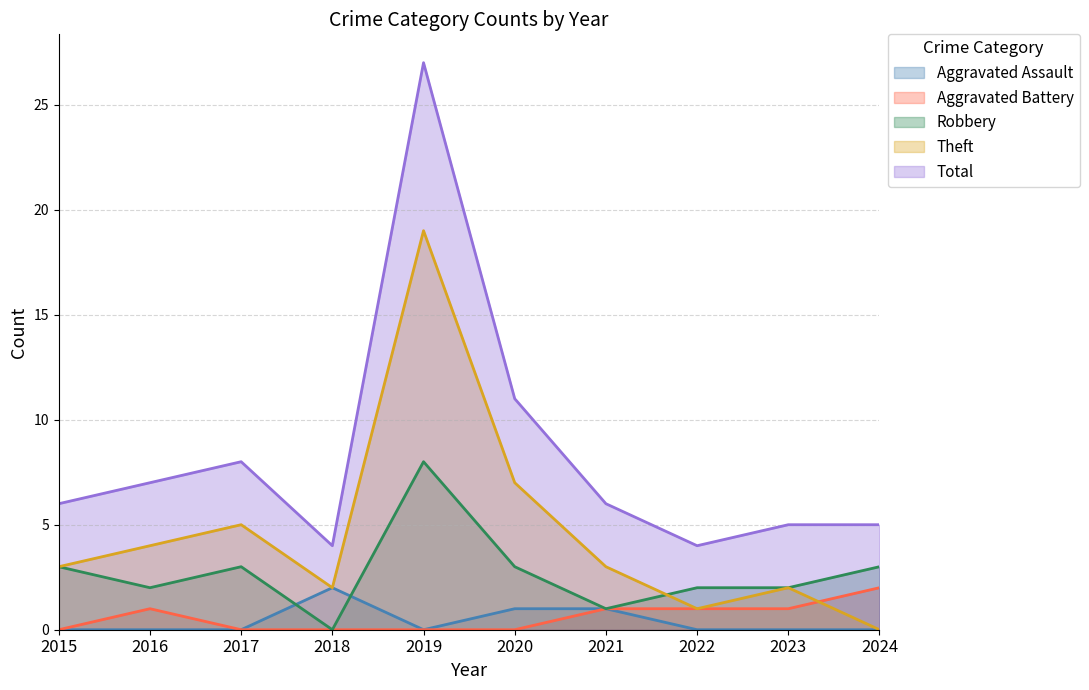

Which series has the largest total across all categories?

Total